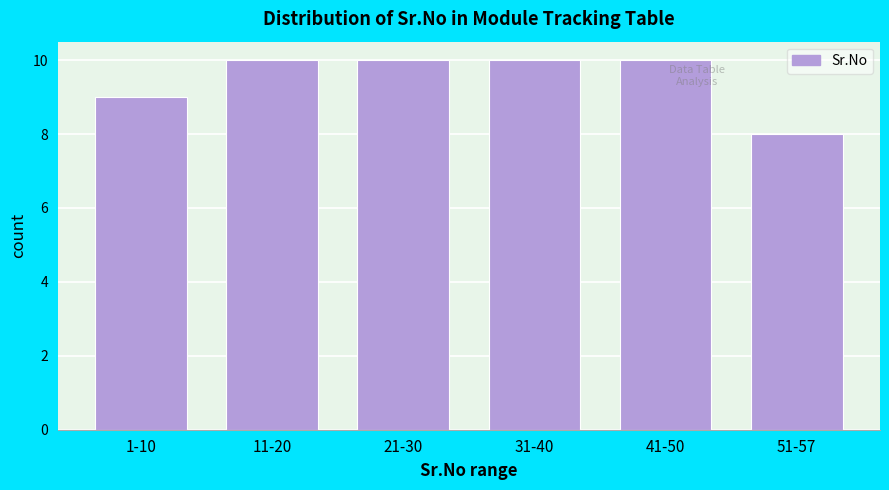

Reading left to right, extract all data points from this chart.

1-10=9	11-20=10	21-30=10	31-40=10	41-50=10	51-57=8